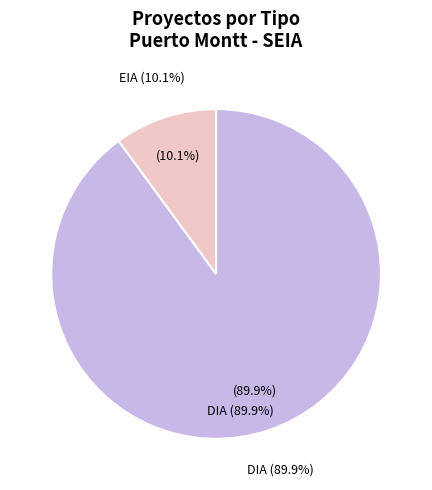

Which has a higher value, EIA or DIA?

DIA